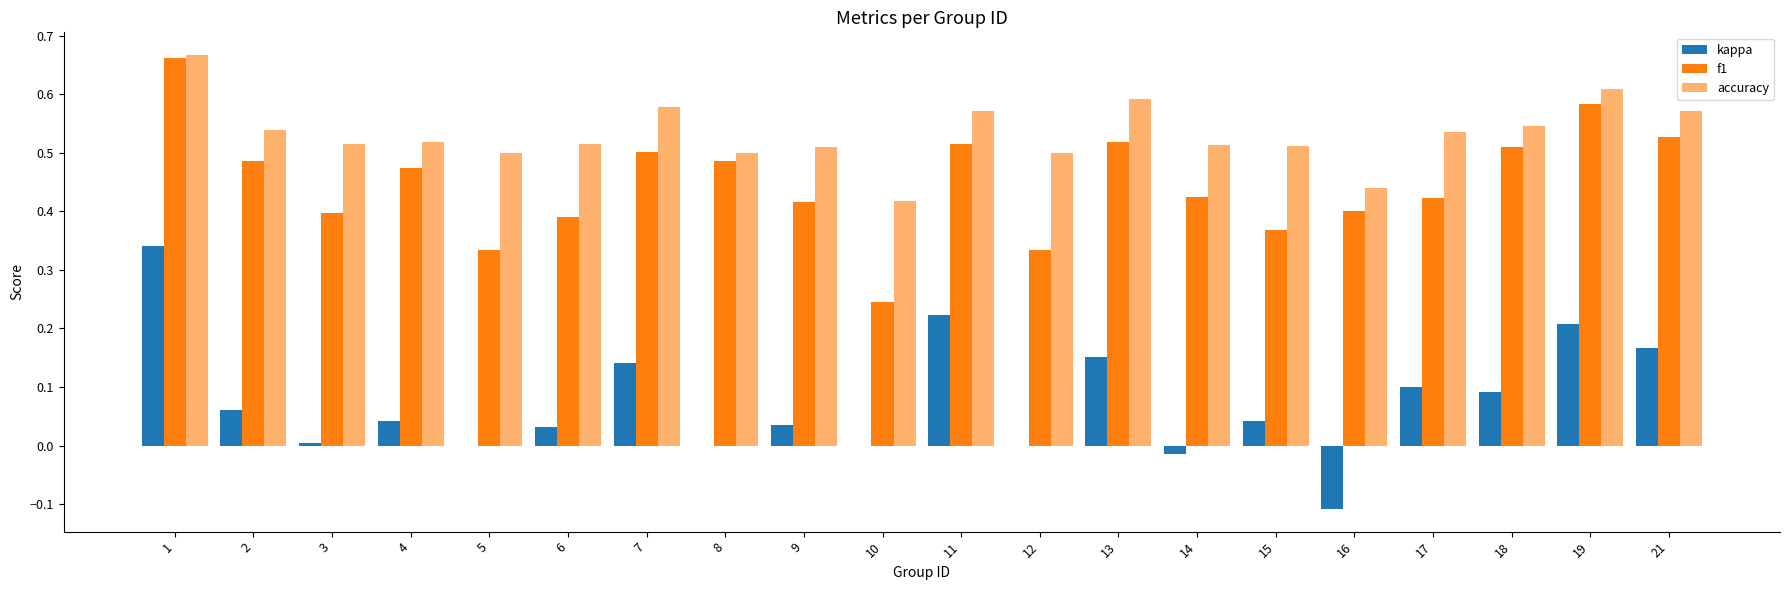

Which series has the largest range (max minus min)?

kappa